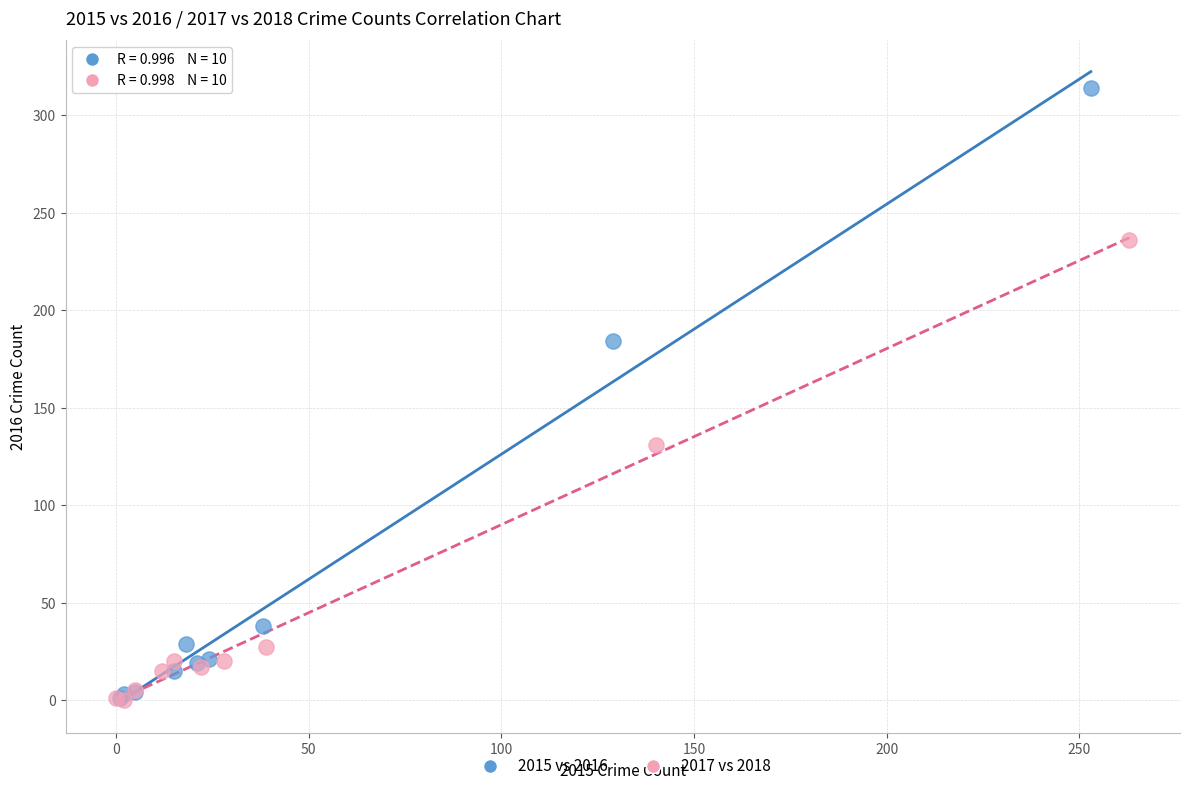

Which series has the widest spread of Y values?

2015 vs 2016